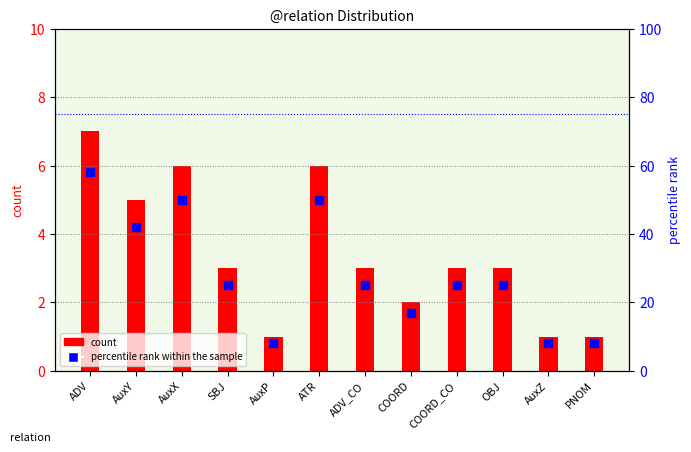

What is the total value across all series at ADV?

65